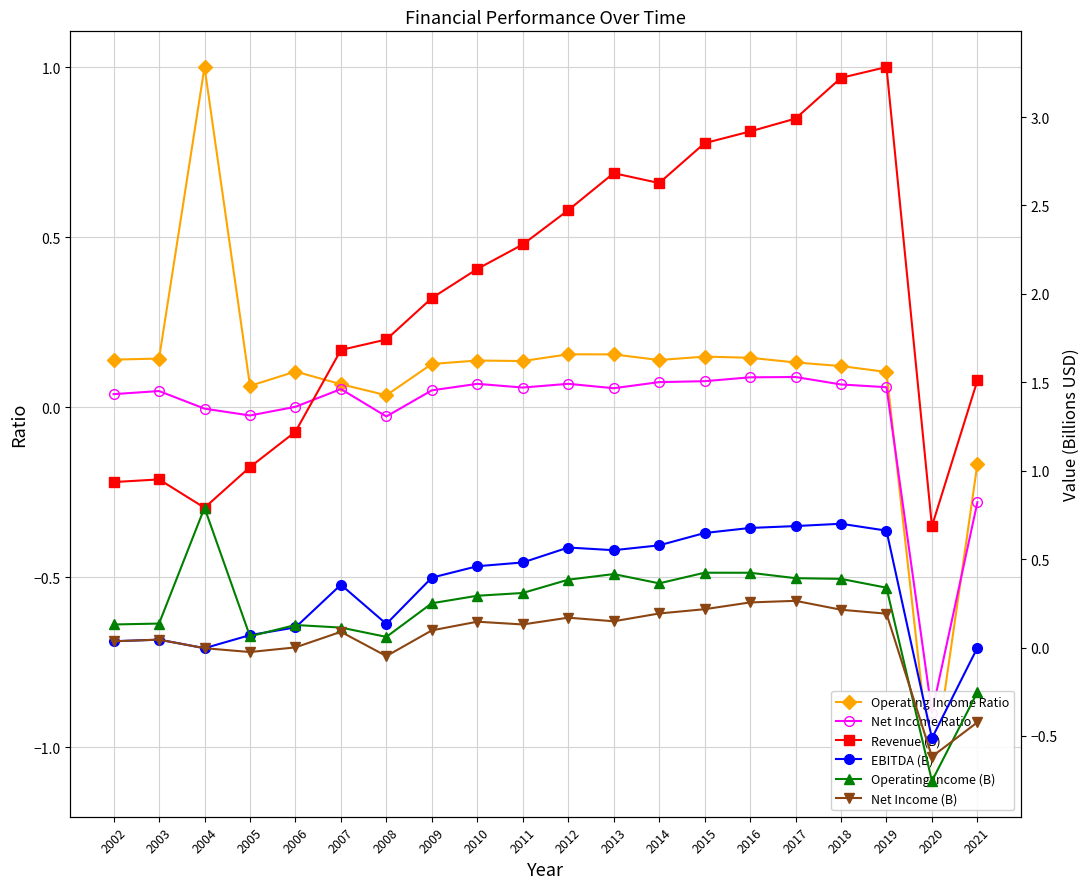

Reading left to right, what are all the values shown in this chart?

Operating Income Ratio: 2002=0.1	2003=0.1	2004=1.0	2005=0.1	2006=0.1	2007=0.1	2008=0.0	2009=0.1	2010=0.1	2011=0.1	2012=0.2	2013=0.2	2014=0.1	2015=0.1	2016=0.1	2017=0.1	2018=0.1	2019=0.1	2020=-1.1	2021=-0.2
Net Income Ratio: 2002=0.0	2003=0.0	2004=-0.0	2005=-0.0	2006=0.0	2007=0.1	2008=-0.0	2009=0.0	2010=0.1	2011=0.1	2012=0.1	2013=0.1	2014=0.1	2015=0.1	2016=0.1	2017=0.1	2018=0.1	2019=0.1	2020=-0.9	2021=-0.3
Revenue (B): 2002=0.9	2003=1.0	2004=0.8	2005=1.0	2006=1.2	2007=1.7	2008=1.7	2009=2.0	2010=2.1	2011=2.3	2012=2.5	2013=2.7	2014=2.6	2015=2.9	2016=2.9	2017=3.0	2018=3.2	2019=3.3	2020=0.7	2021=1.5
EBITDA (B): 2002=0.0	2003=0.0	2004=-0.0	2005=0.1	2006=0.1	2007=0.4	2008=0.1	2009=0.4	2010=0.5	2011=0.5	2012=0.6	2013=0.6	2014=0.6	2015=0.6	2016=0.7	2017=0.7	2018=0.7	2019=0.7	2020=-0.5	2021=-0.0
Operating Income (B): 2002=0.1	2003=0.1	2004=0.8	2005=0.1	2006=0.1	2007=0.1	2008=0.1	2009=0.3	2010=0.3	2011=0.3	2012=0.4	2013=0.4	2014=0.4	2015=0.4	2016=0.4	2017=0.4	2018=0.4	2019=0.3	2020=-0.8	2021=-0.3
Net Income (B): 2002=0.0	2003=0.0	2004=-0.0	2005=-0.0	2006=0.0	2007=0.1	2008=-0.0	2009=0.1	2010=0.1	2011=0.1	2012=0.2	2013=0.1	2014=0.2	2015=0.2	2016=0.3	2017=0.3	2018=0.2	2019=0.2	2020=-0.6	2021=-0.4